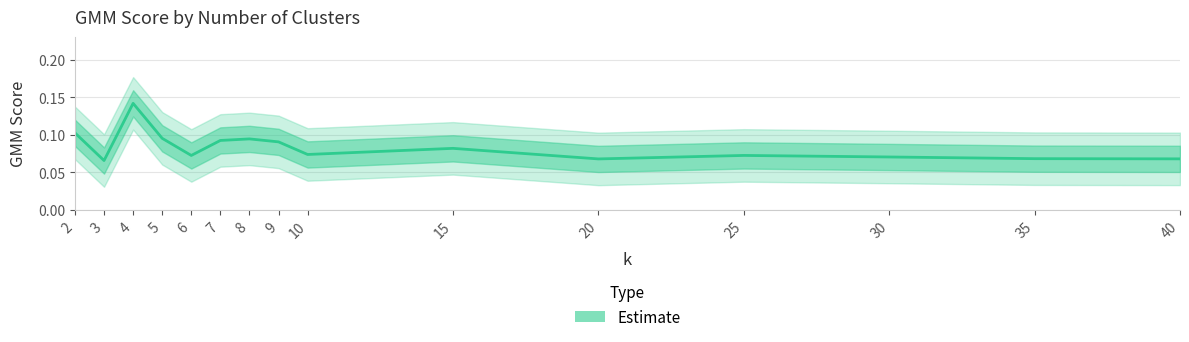

How many points are lower than both their immediate neighbors (excluding endpoints)?

4